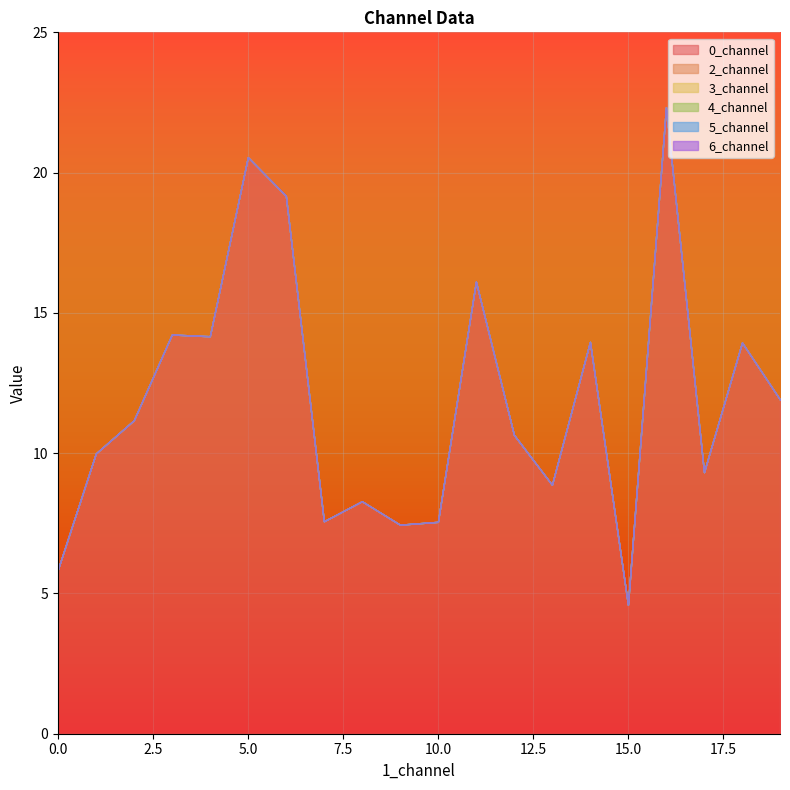

At which category is the sum across all series the highest?

16